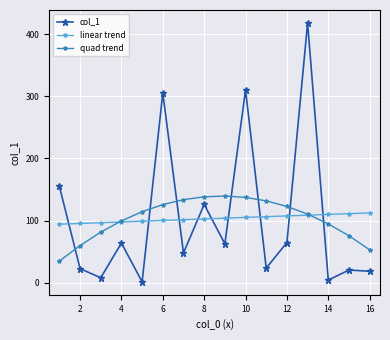

What is the greatest value displayed?

418.0